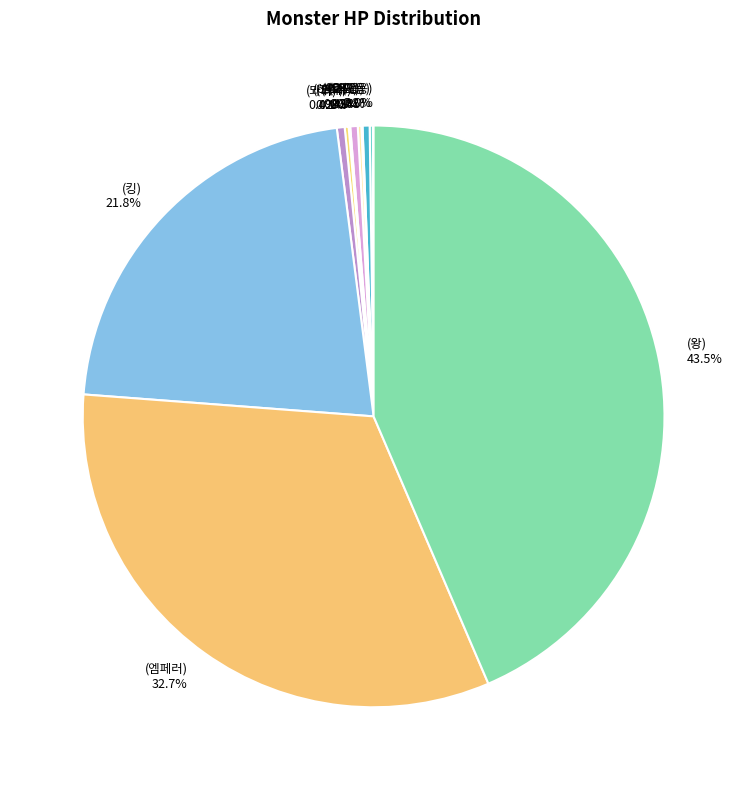

What percentage is NOT represented by (킹) 21.8%?

78.2%